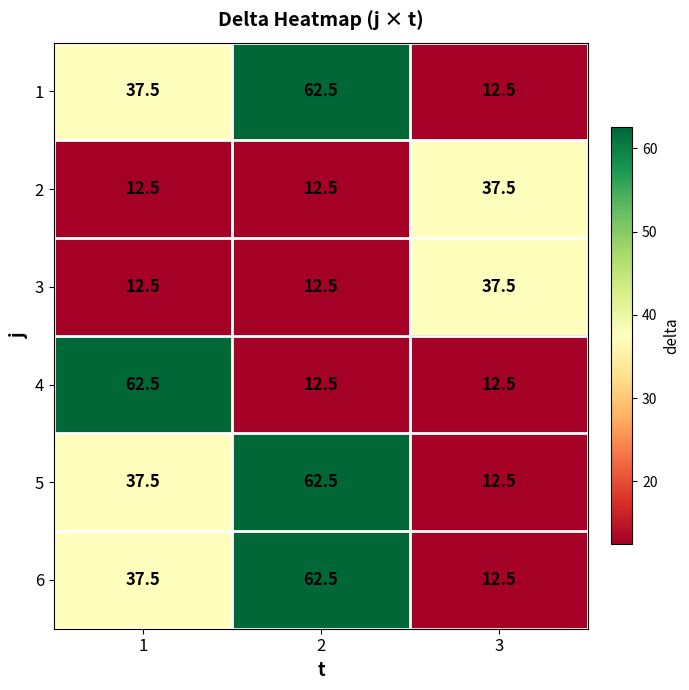

True or false: 1 has a value of 62.5 at 2.

True